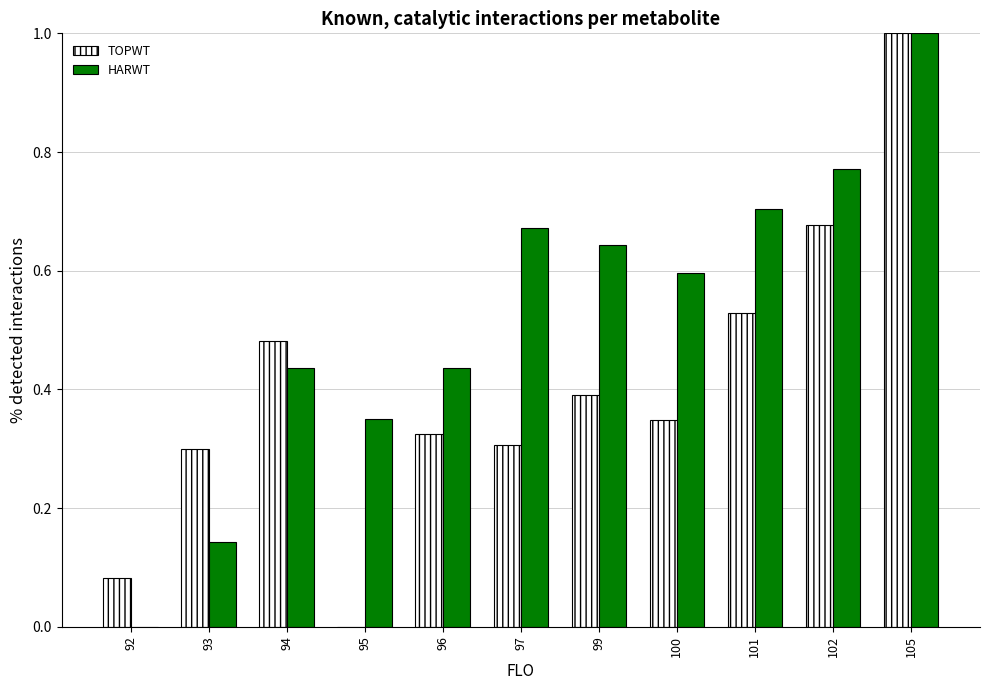

At which category is the sum across all series the highest?

105